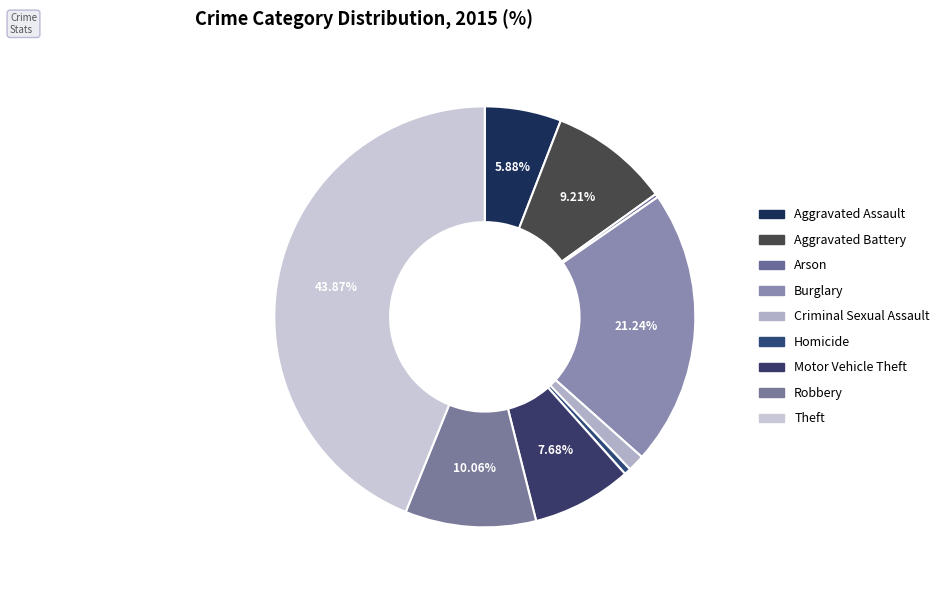

What portion of the pie excludes Homicide?

99.5%